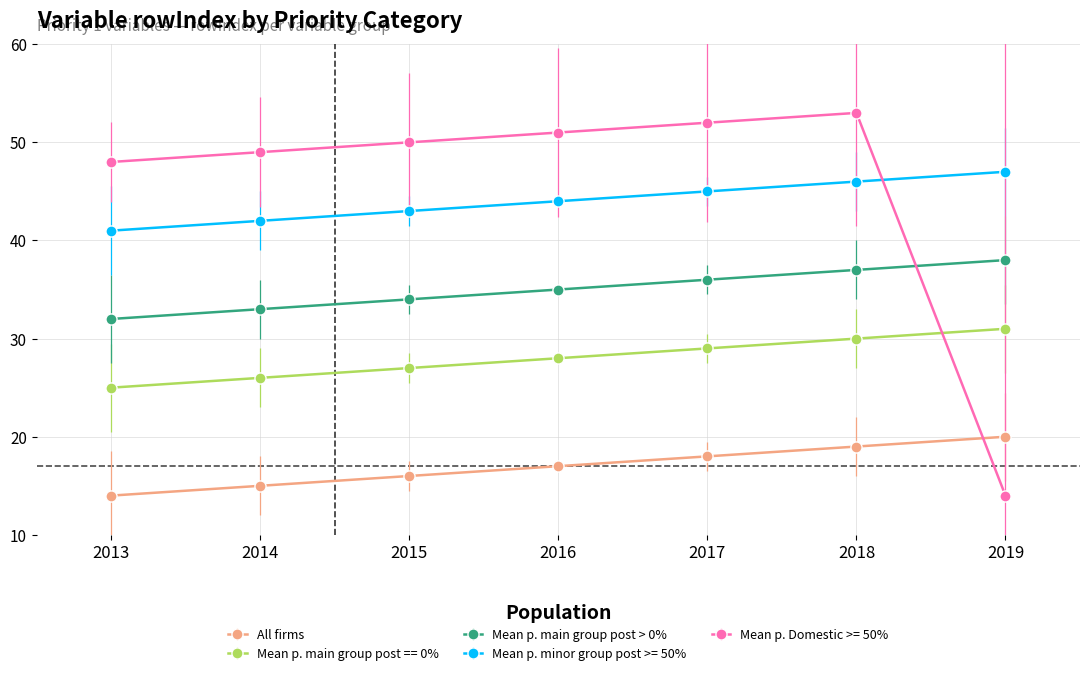

Rank the categories by Mean p. Domestic >= 50% value from lowest to highest.

2019, 2013, 2014, 2015, 2016, 2017, 2018